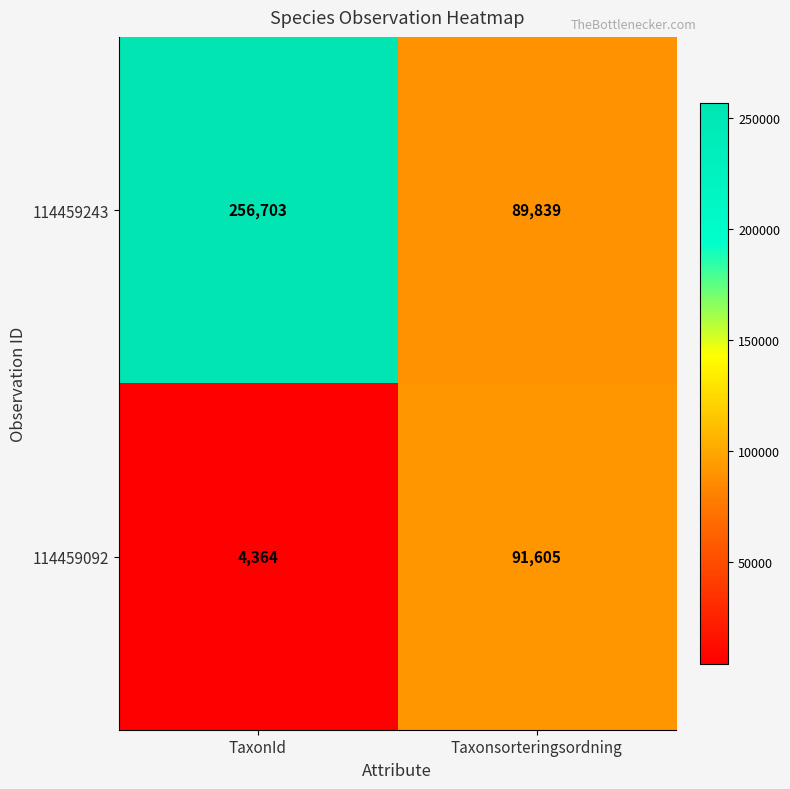

How many series are shown in this chart?

2